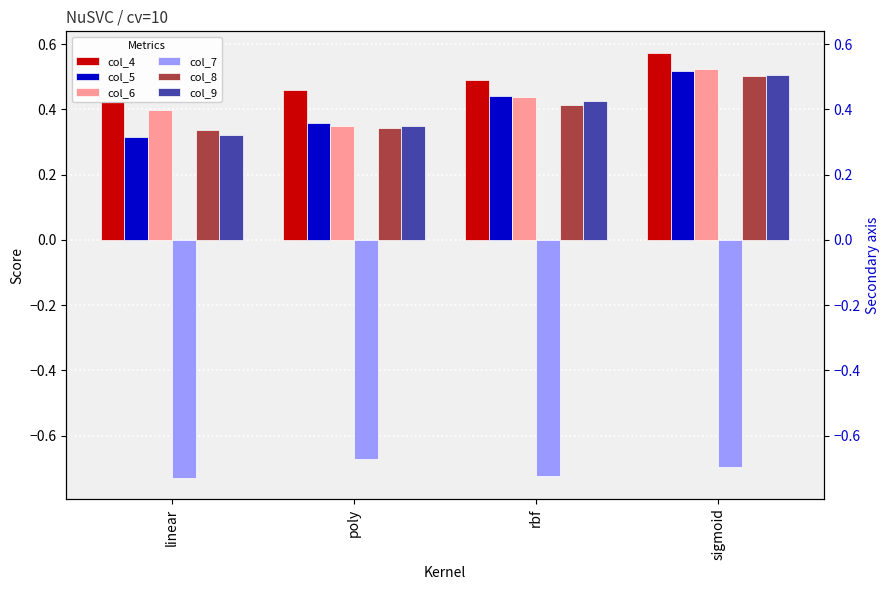

Read the col_7 value at poly.

-0.7